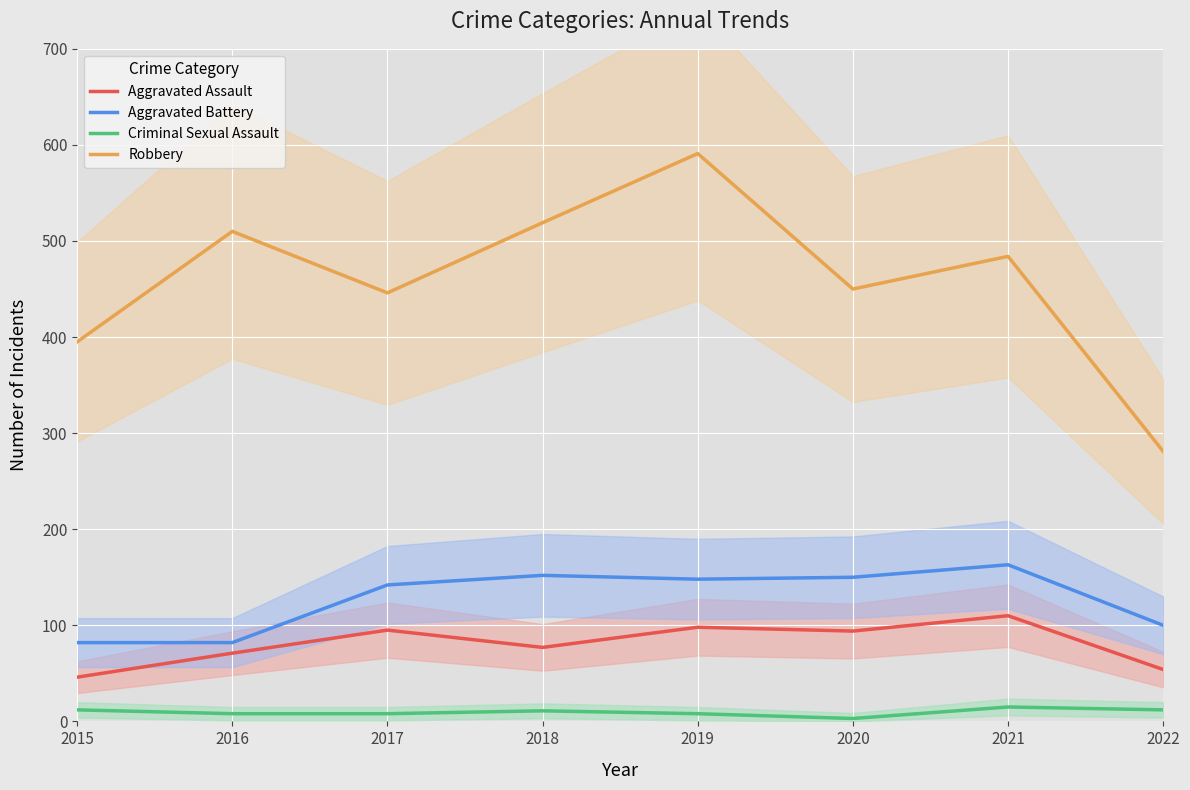

Which category has the lowest value across all series?

2020